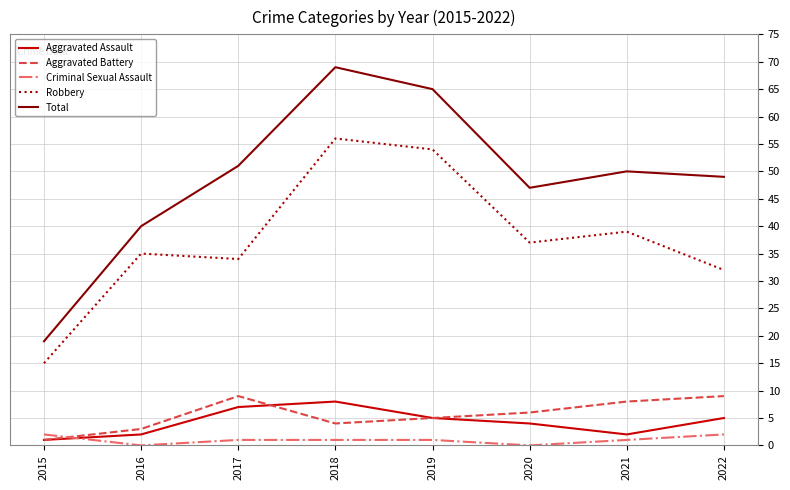

Which series has the widest spread of values?

Total